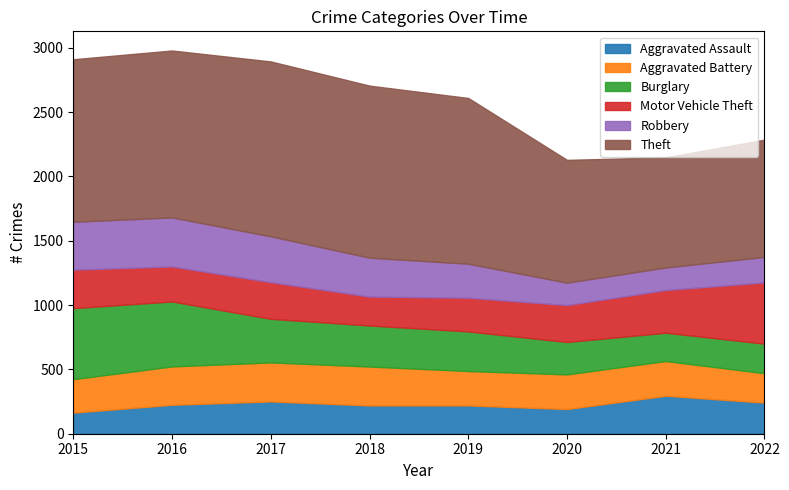

What value does the Robbery series have at 2019?

264